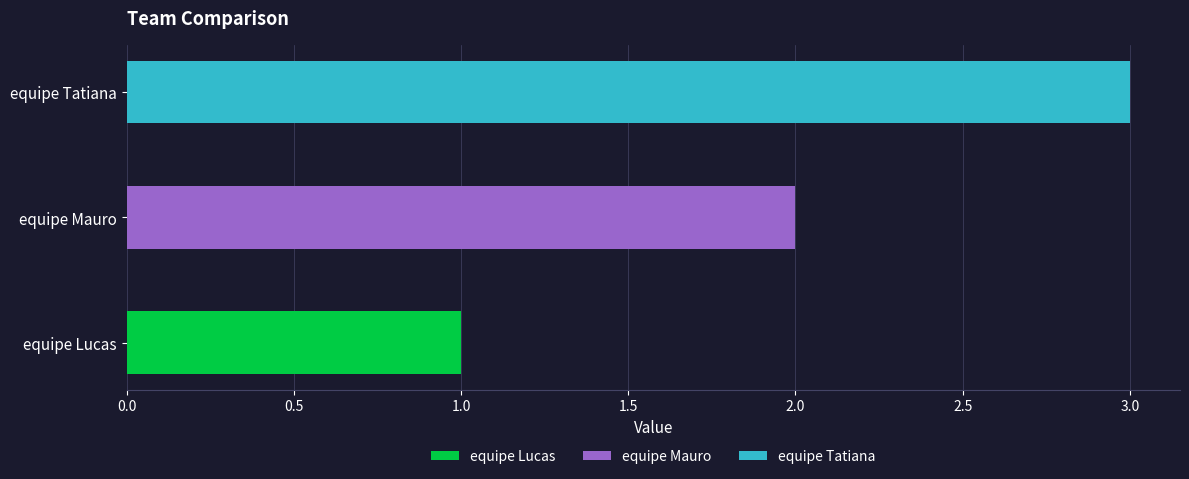

How many values are between 1 and 3?

3